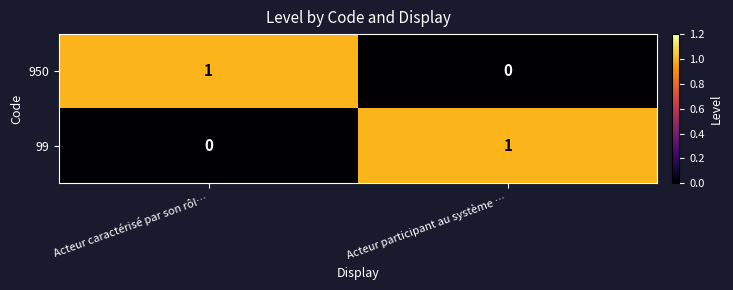

At which label does 950 reach its peak?

Acteur caractérisé par son rôl…